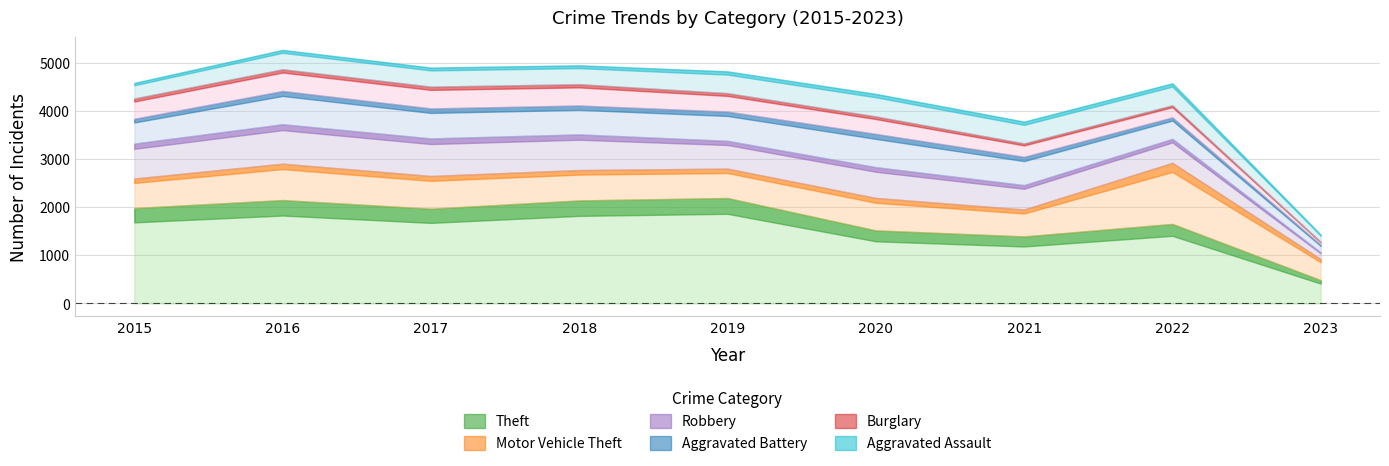

True or false: Aggravated Assault and Robbery cross at least once.

True